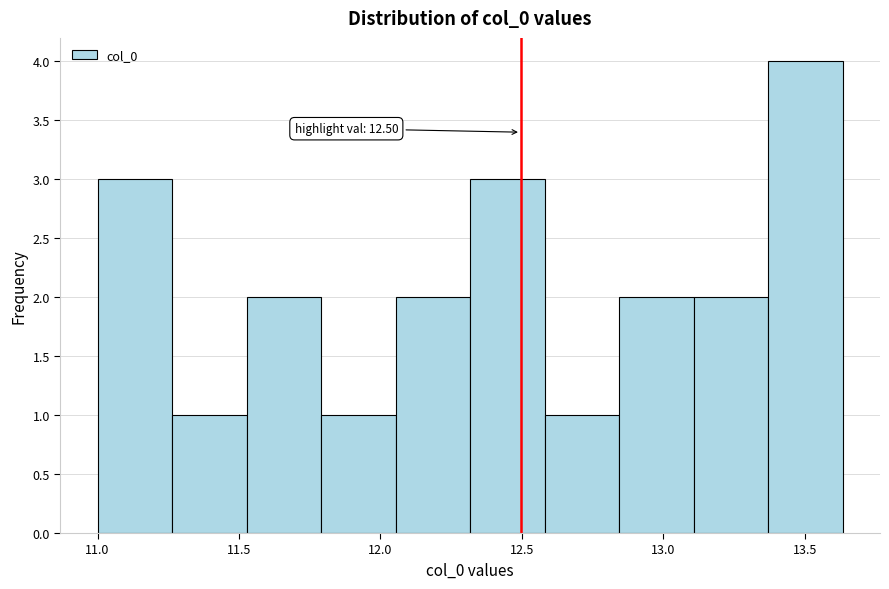

Which range on the x-axis has the tallest bar?

13.35 to 13.65